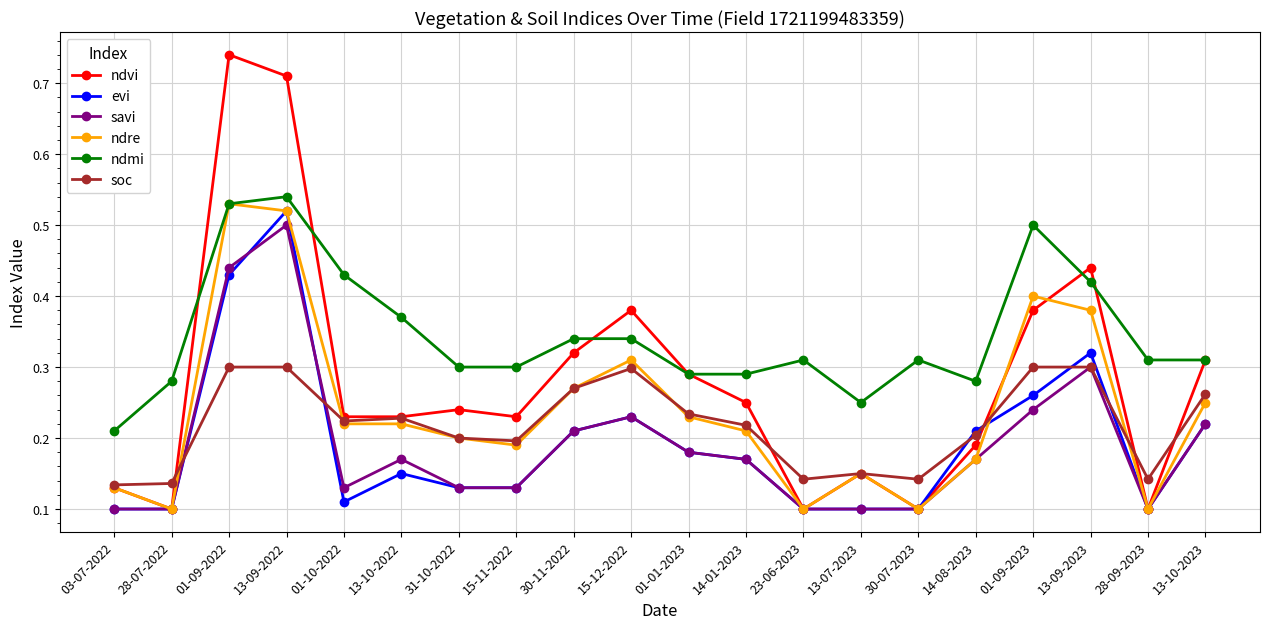

True or false: savi has more than 2 points higher than both neighbors.

True